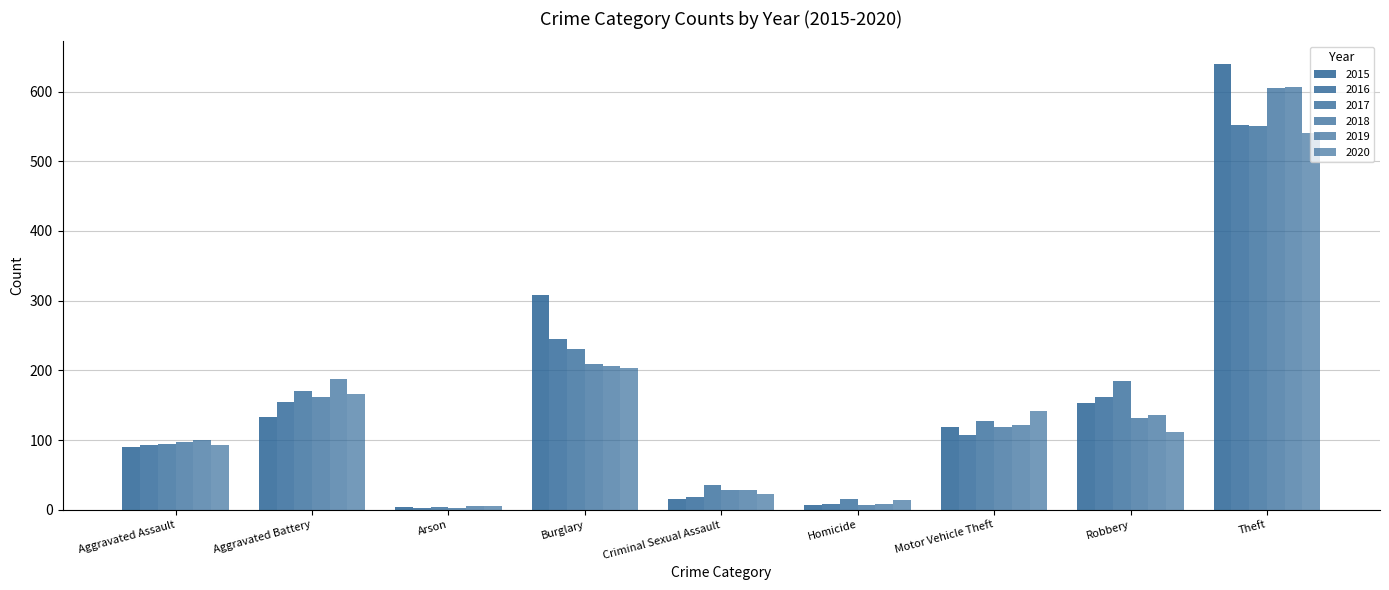

Reading left to right, what are all the values shown in this chart?

2015: 90	133	4	308	16	7	119	153	640
2016: 93	154	2	245	18	9	107	162	552
2017: 95	171	4	230	35	16	127	185	550
2018: 97	162	3	209	29	7	119	131	605
2019: 100	188	6	206	28	9	122	136	607
2020: 93	166	5	204	23	14	142	112	541